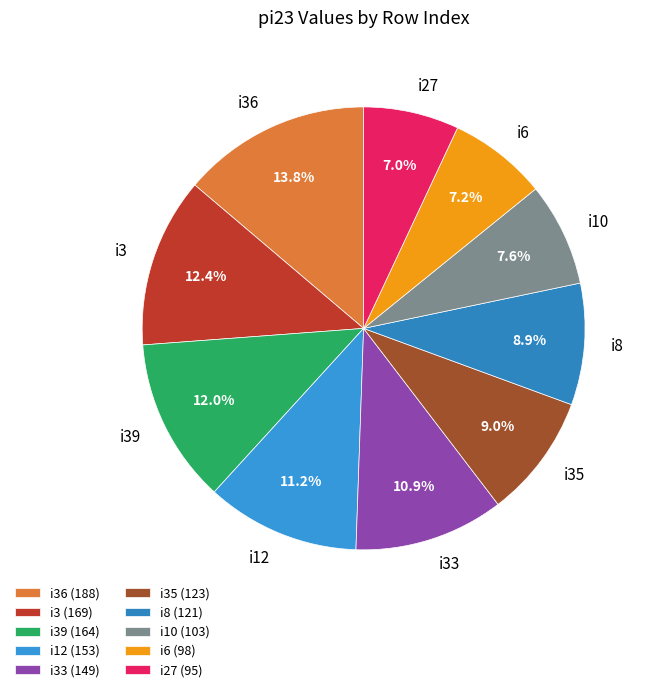

To the nearest percent, what is the average slice percentage?

10%